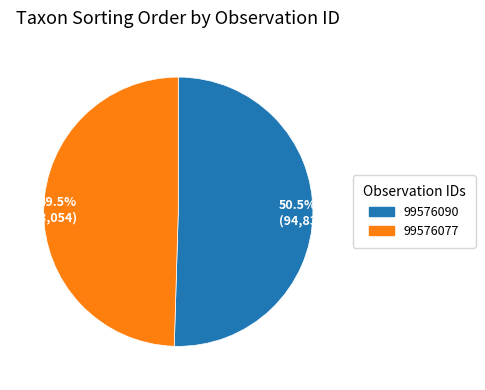

What is the total percentage of 49.5% (93,054) and 50.5% (94,838)?

100.0%